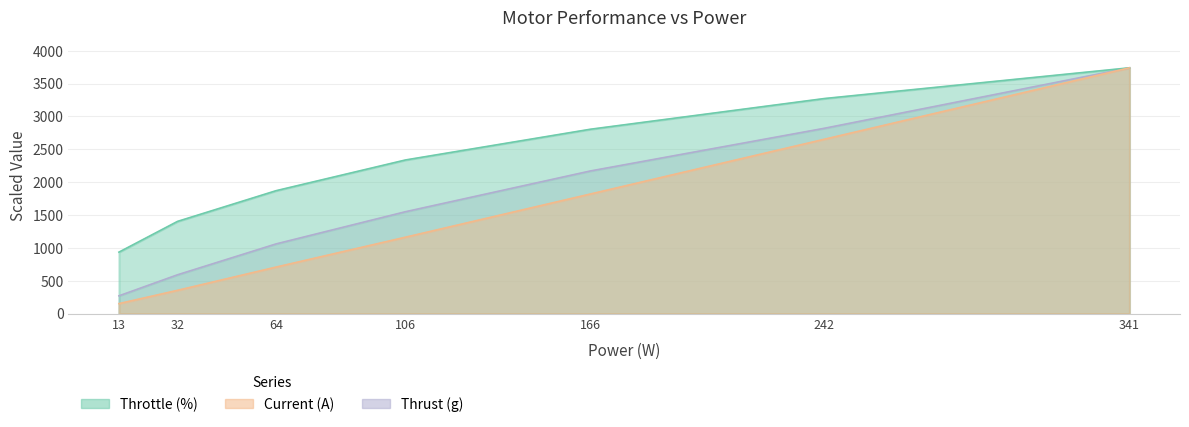

How many data points in Current (A) are less than 1162?

3